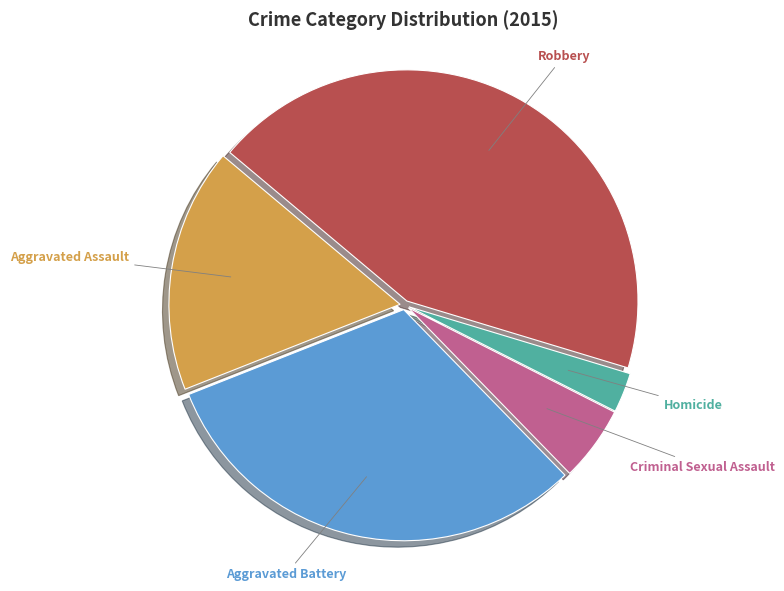

The Criminal Sexual Assault slice represents 17% of the pie. True or false?

False